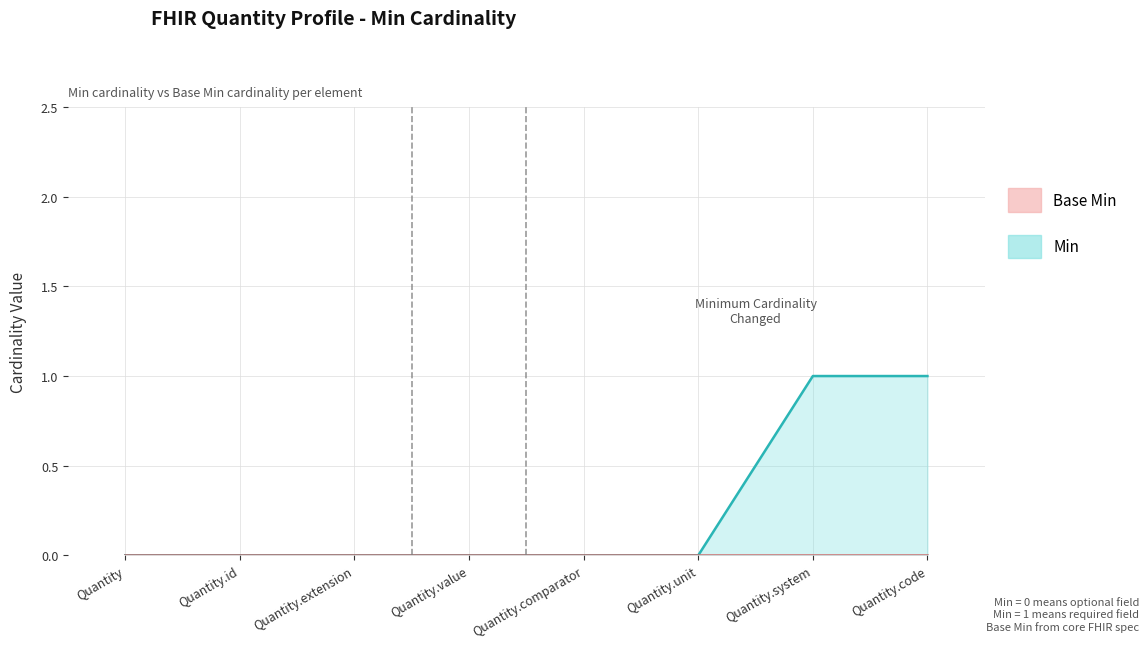

Does the chart have visible grid lines?

Yes